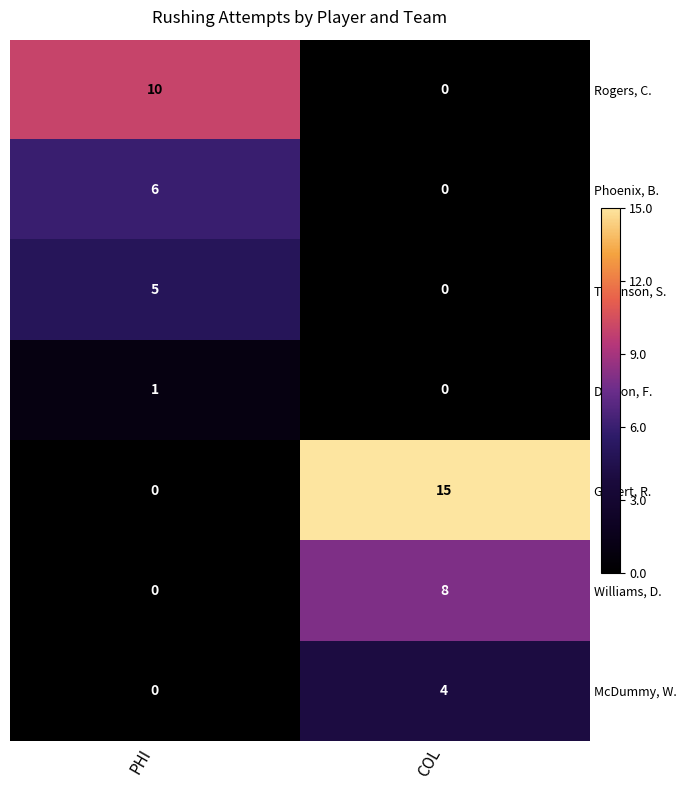

At which label does Phoenix, B. reach its minimum?

COL